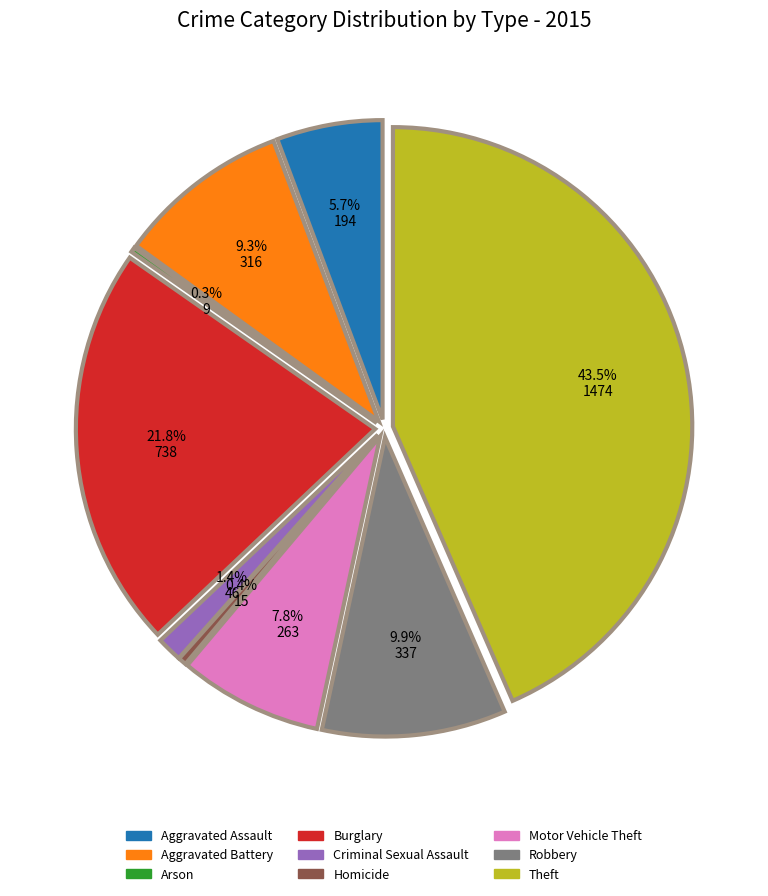

Is it true that Homicide is 9% of the pie?

False